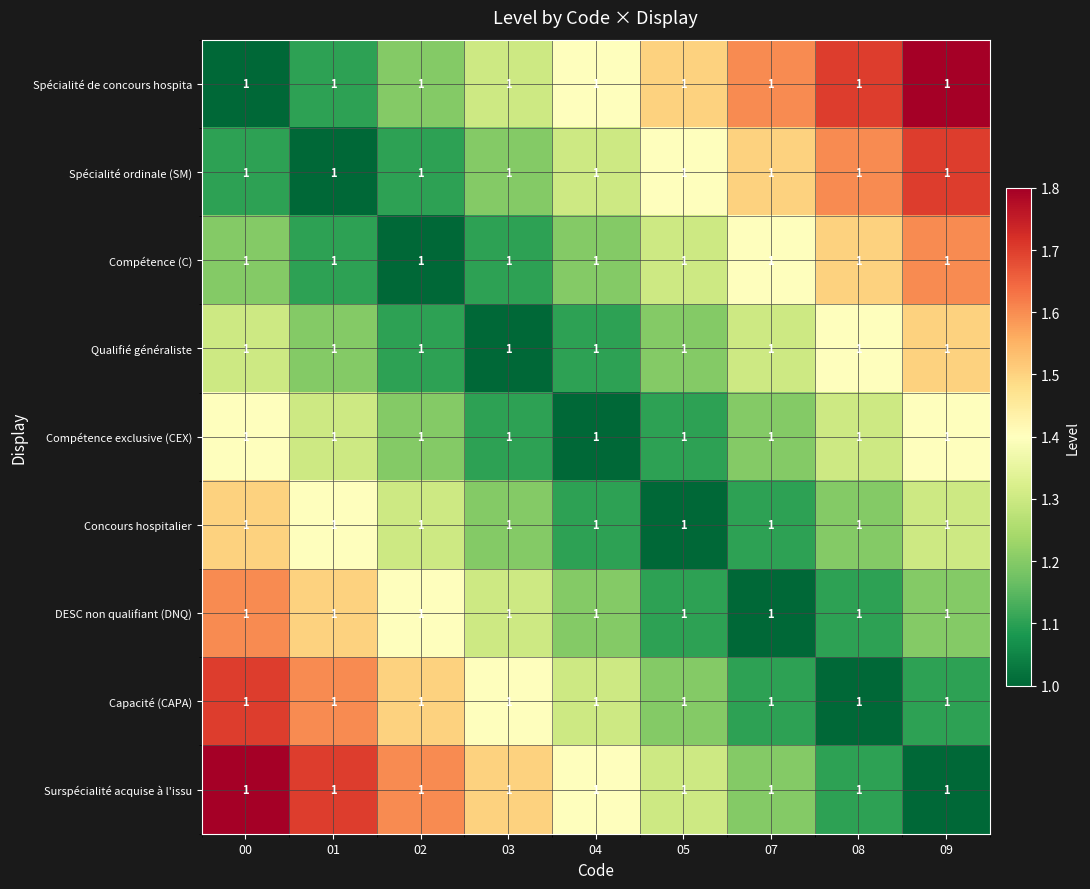

Rank the categories by Capacité (CAPA) value from lowest to highest.

08, 07, 09, 05, 04, 03, 02, 01, 00